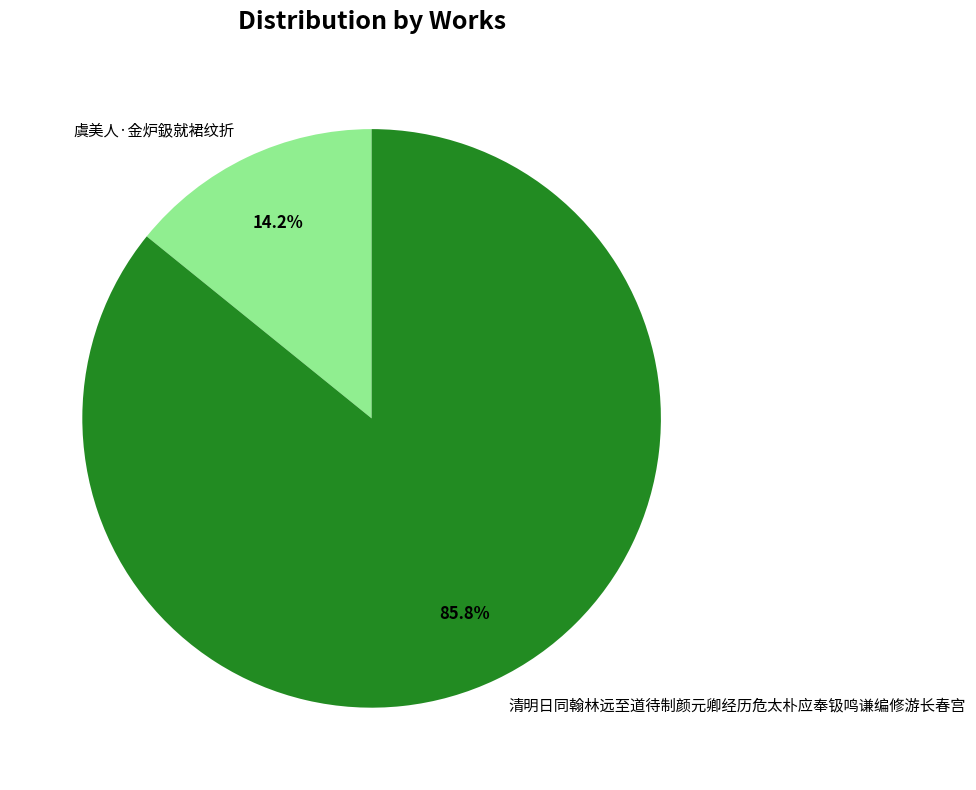

To the nearest percent, what is the difference between the largest and smallest slice percentages?

72%